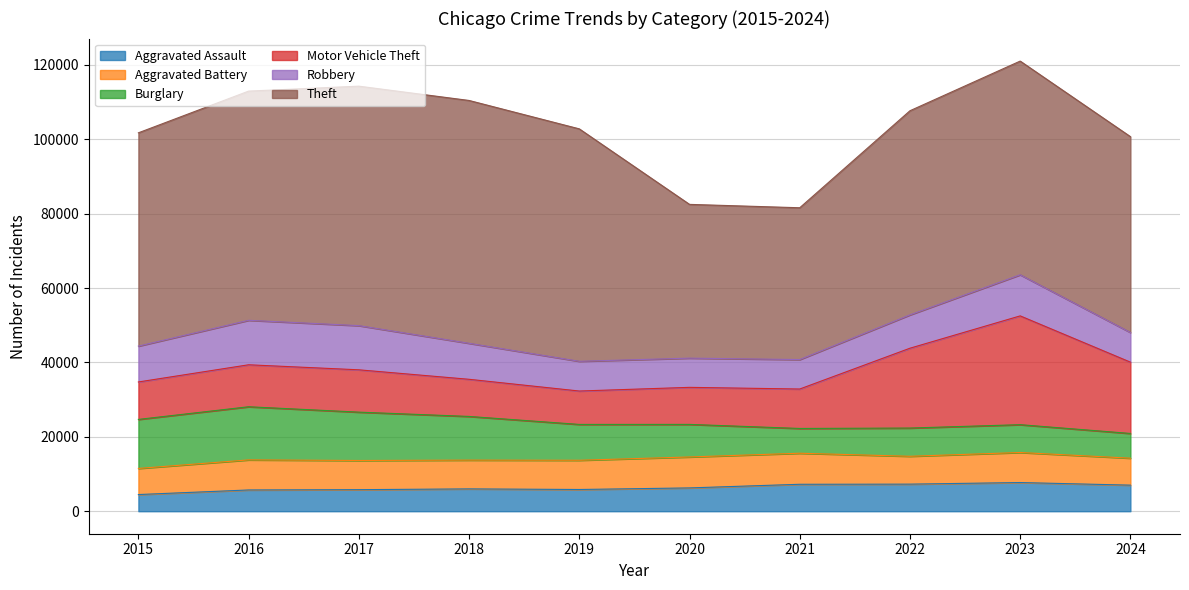

Where is Burglary nearest to the value 10468?

2019